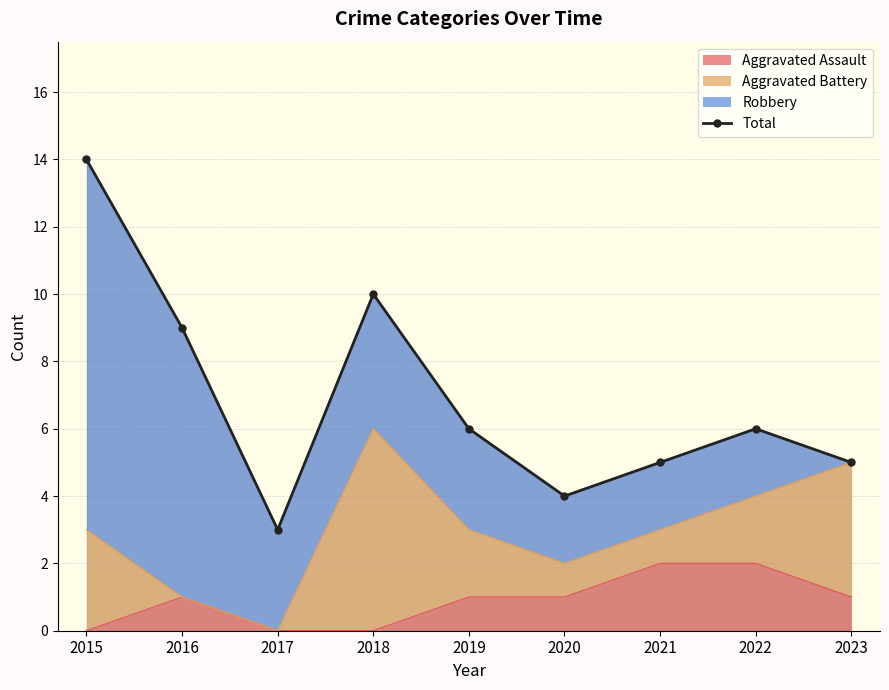

What is the change in value from 2020 to 2021?

+1